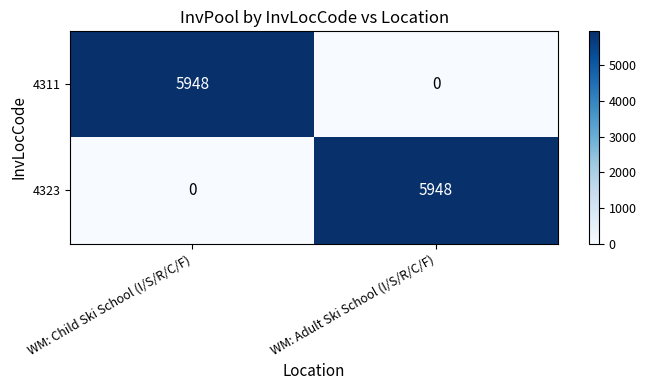

Rank the series at WM: Child Ski School (I/S/R/C/F) from lowest to highest value.

4323, 4311